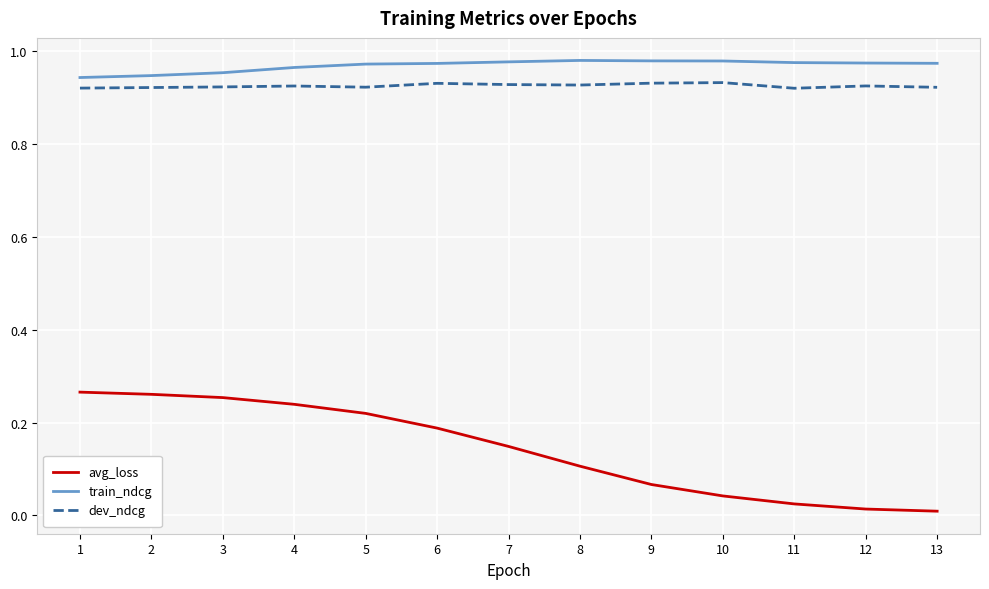

What is the sum of all dev_ndcg values?

12.0